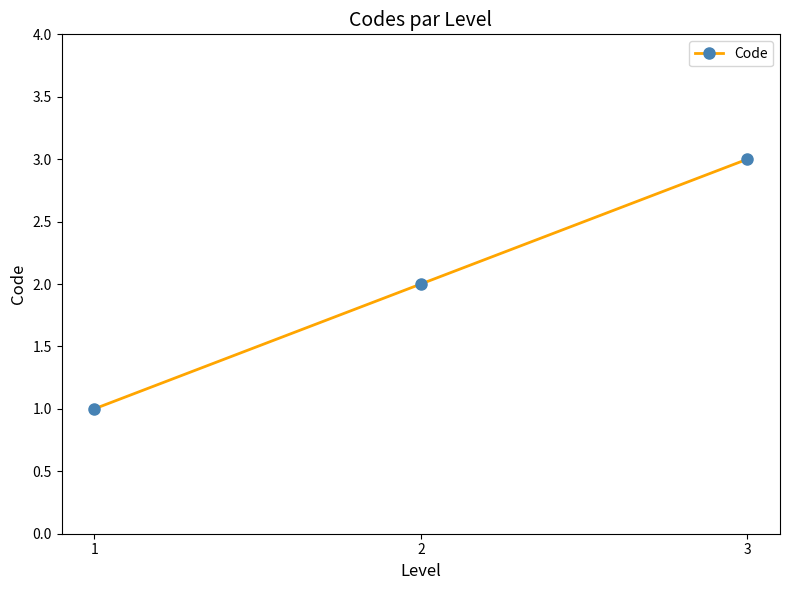

Which has a higher value, 3 or 2?

3